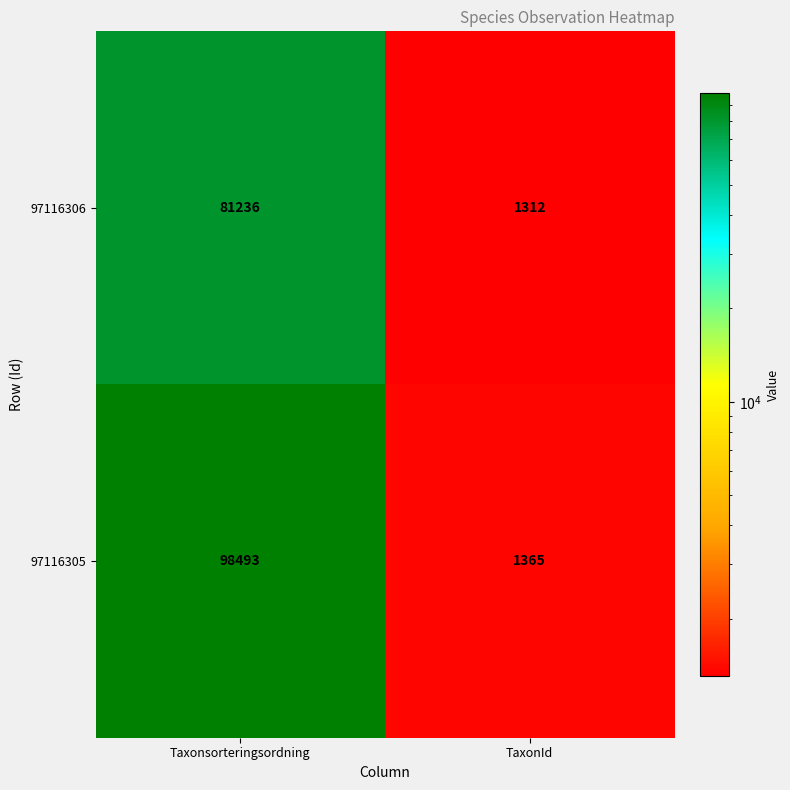

The value of 97116305 at TaxonId is 2431. True or false?

False